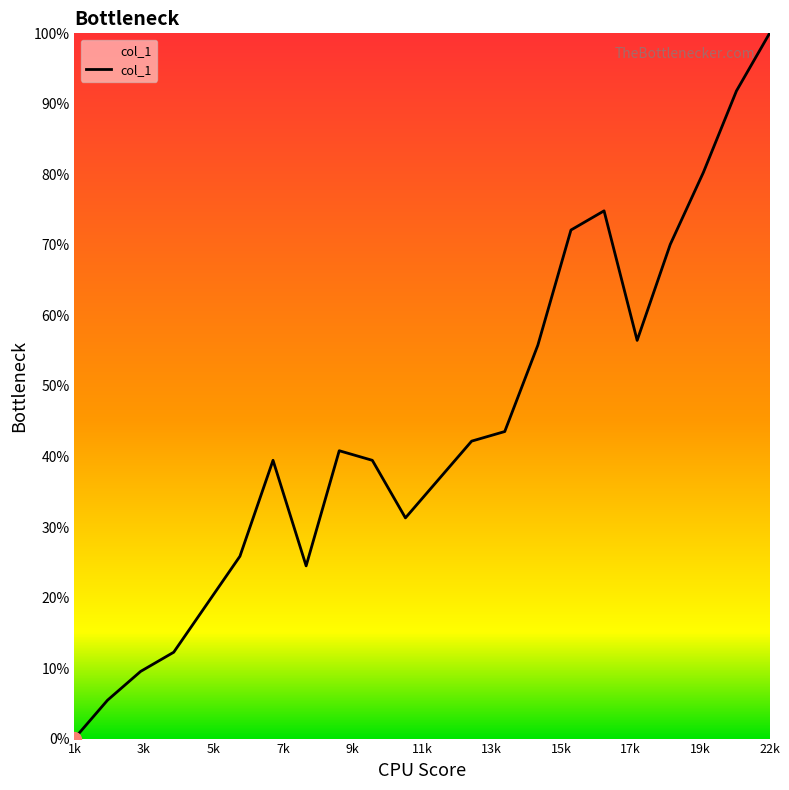

What is the greatest value displayed?

100.0